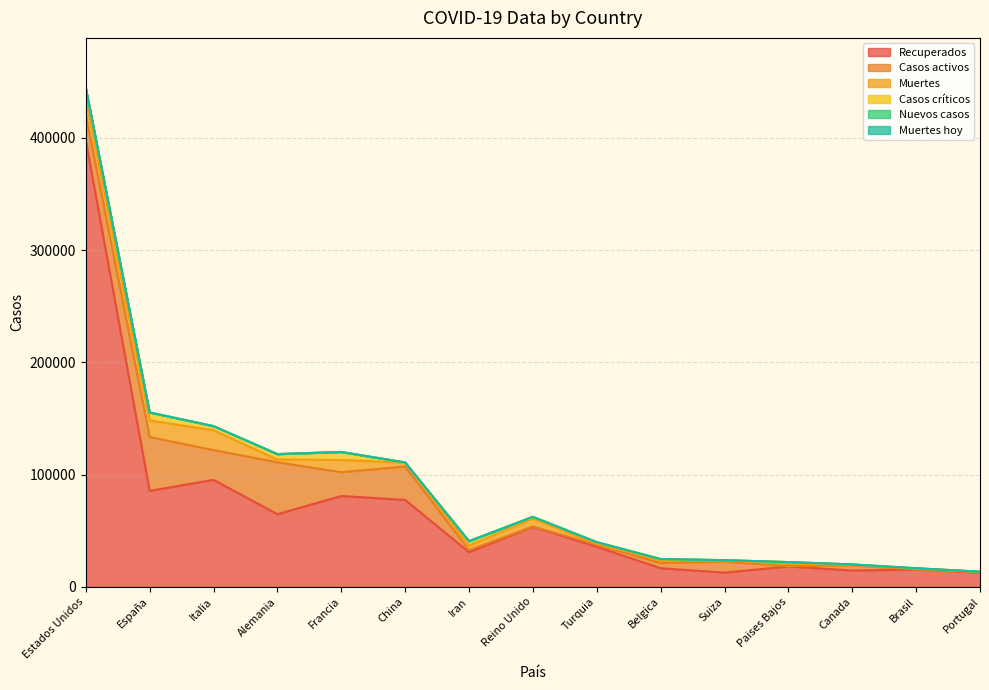

Reading left to right, extract all data points from this chart.

Recuperados: 397442	85407	95262	64647	80827	77370	30781	53501	35568	16482	12585	18051	14463	15241	12565
Casos activos: 22891	48021	26491	46300	21254	29812	1846	135	1846	4681	9800	250	4548	127	196
Muertes: 14795	14792	17669	2349	10869	3335	3993	7097	812	2240	895	2248	427	820	380
Casos críticos: 9279	7069	3693	4895	7148	176	3987	1559	1492	1276	391	1424	426	296	245
Nuevos casos: 201	0	0	0	0	63	0	0	0	0	0	0	0	0	0
Muertes hoy: 7	0	0	0	0	2	0	0	0	0	0	0	0	0	0